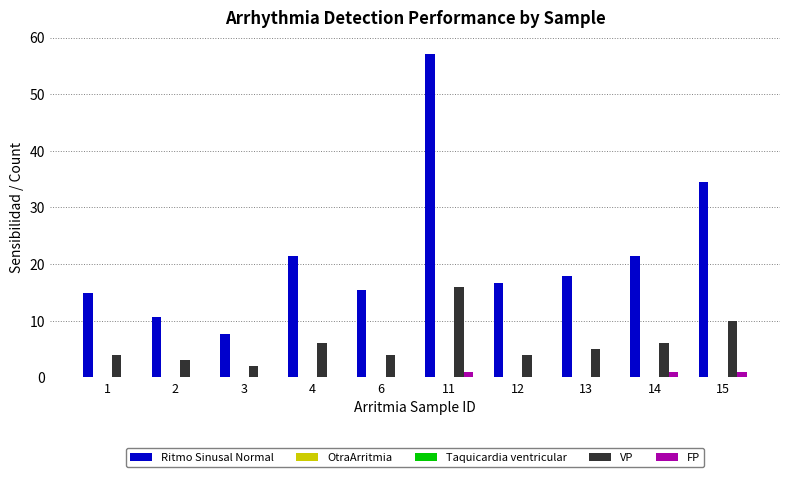

Between 6 and 15, which series saw the biggest shift?

Ritmo Sinusal Normal